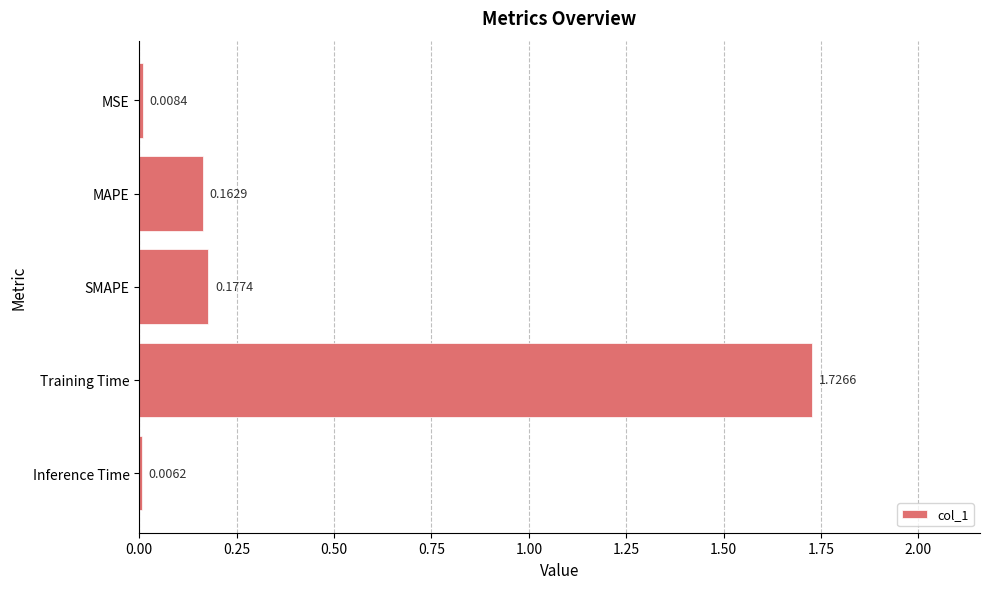

Which has a higher value, MAPE or SMAPE?

SMAPE